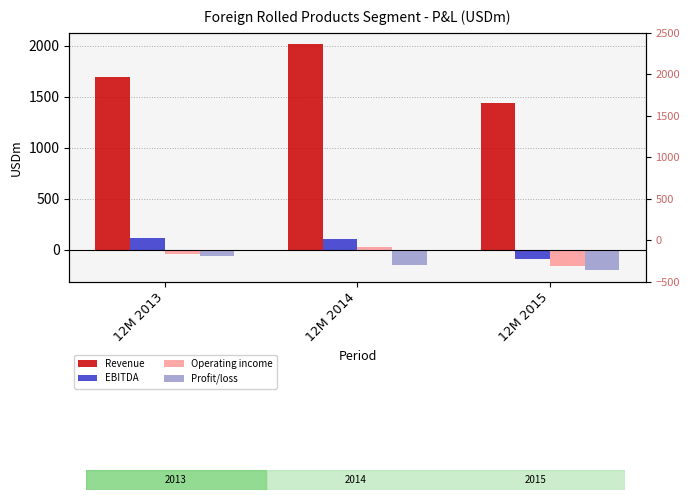

What is the sum of the Operating income values at 12M 2014 and 12M 2015?

-144.3